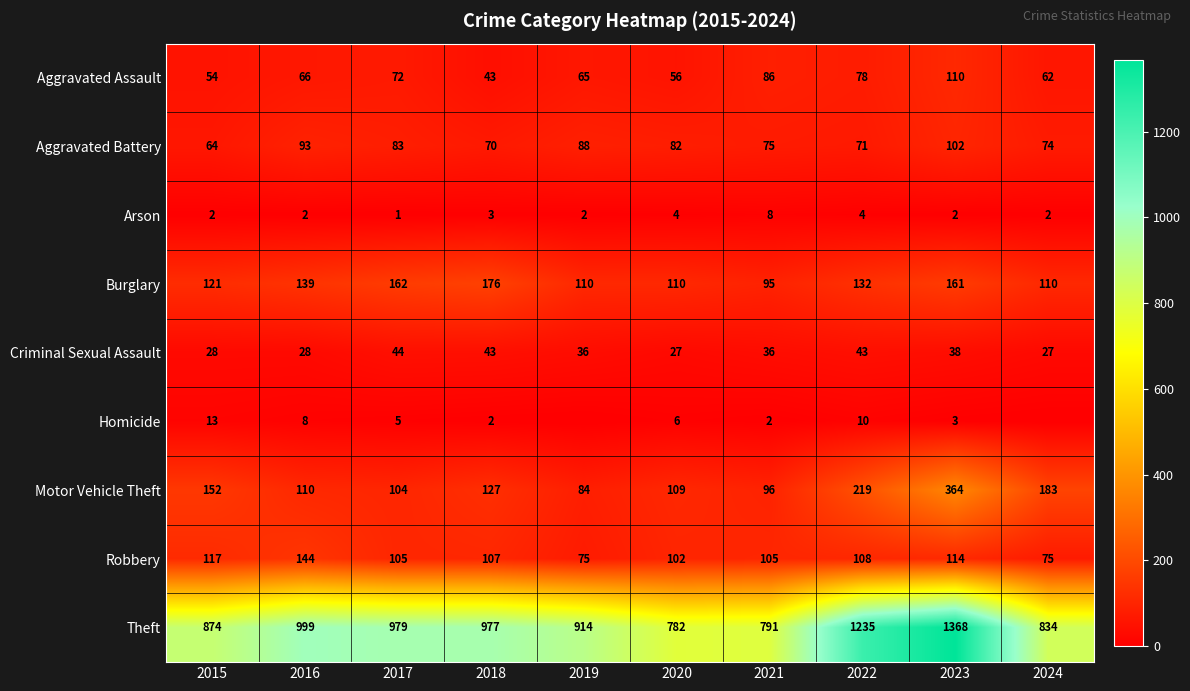

Is the value of Aggravated Assault at 2024 greater than the value of Burglary at 2020?

No